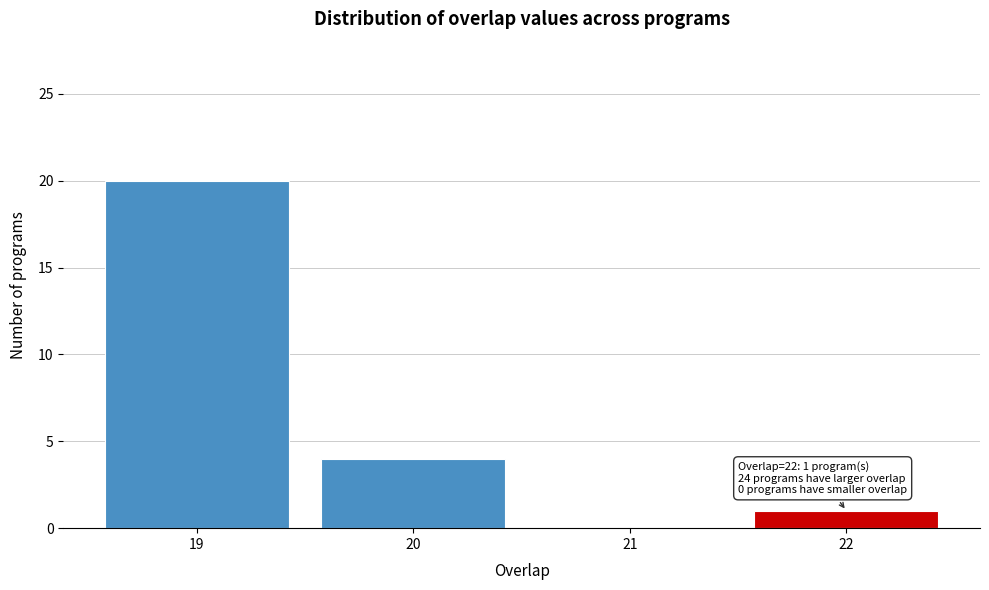

Reading left to right, extract all data points from this chart.

19=20	20=4	21=0	22=1